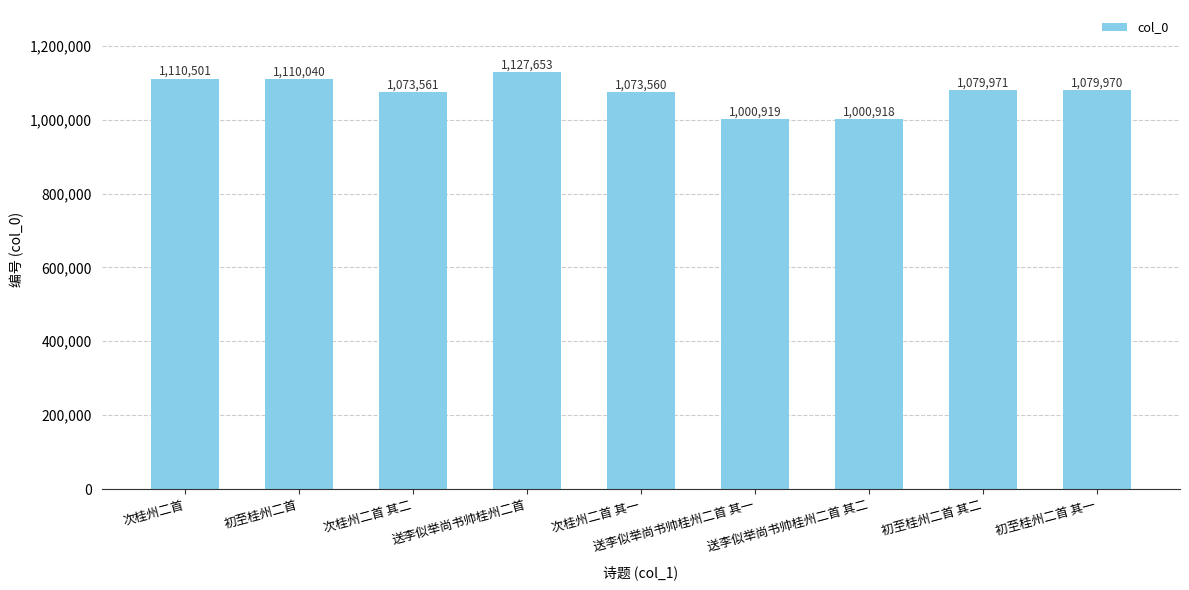

List the labels in order of value, smallest first.

送李似举尚书帅桂州二首 其二, 送李似举尚书帅桂州二首 其一, 次桂州二首 其一, 次桂州二首 其二, 初至桂州二首 其一, 初至桂州二首 其二, 初至桂州二首, 次桂州二首, 送李似举尚书帅桂州二首